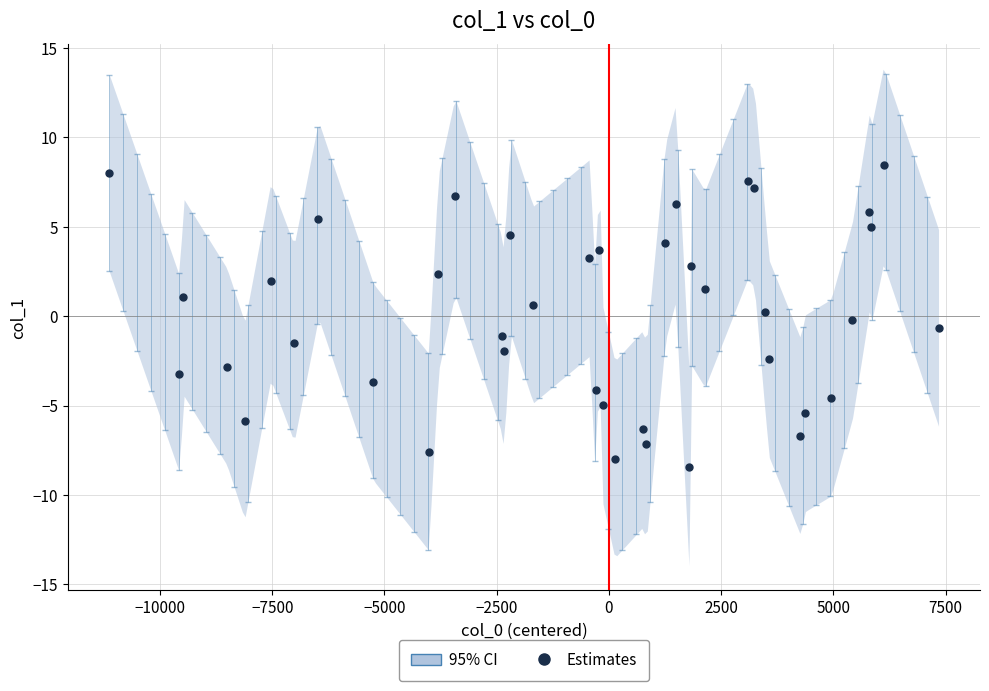

How many positive values are there?

20